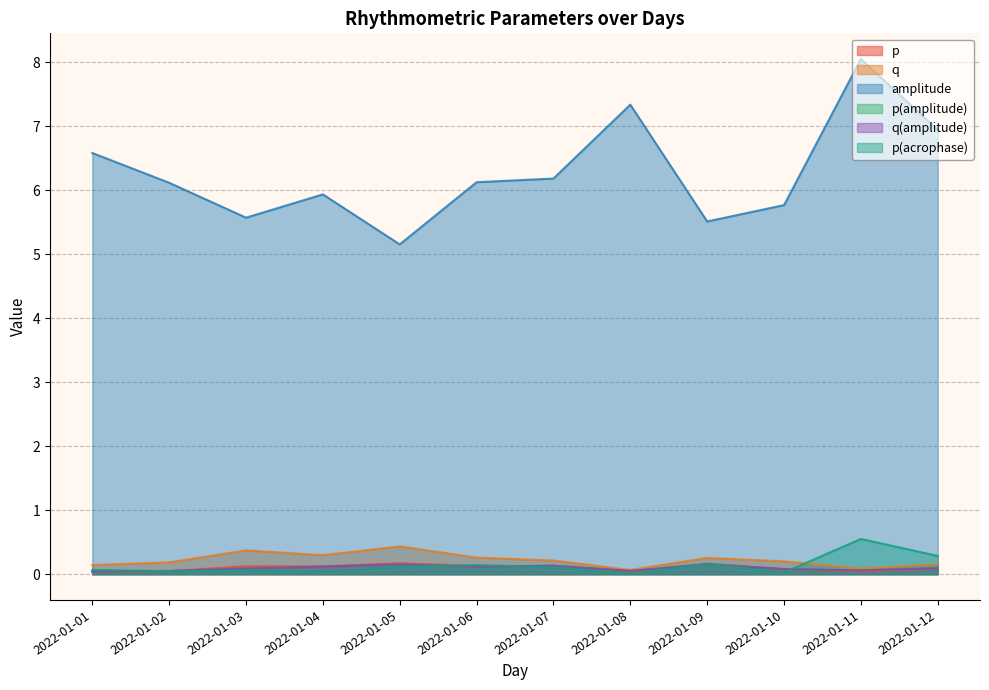

How many p(amplitude) values are between 0 and 1?

12